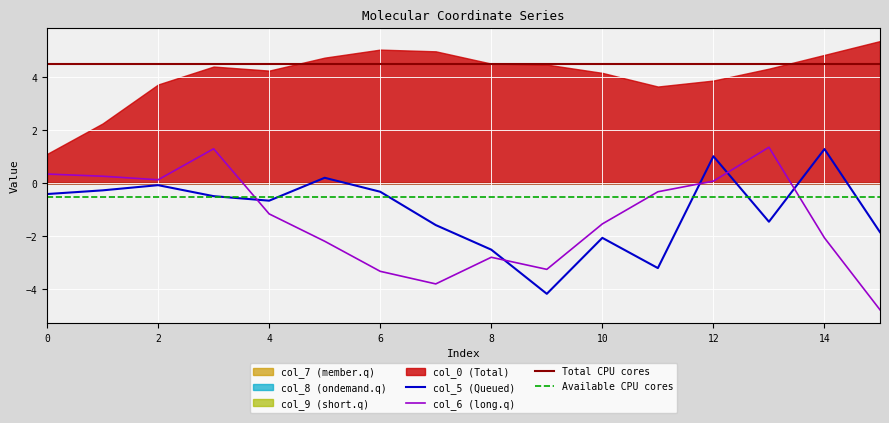

At which category is the sum across all series the highest?

3